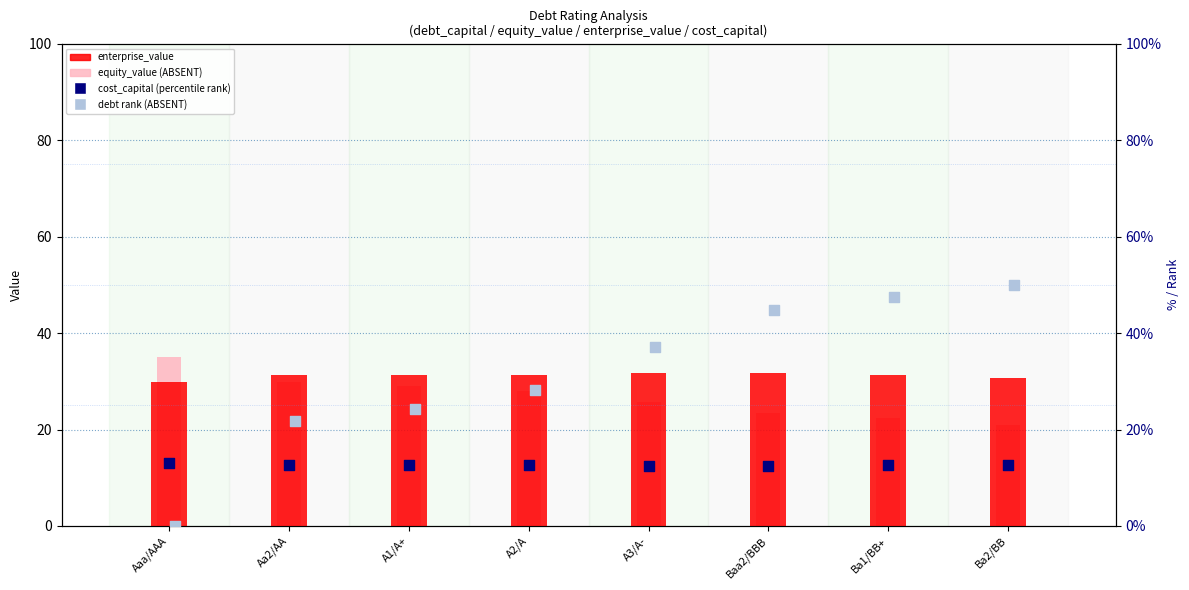

Which series reaches the maximum Y coordinate?

debt rank (ABSENT)